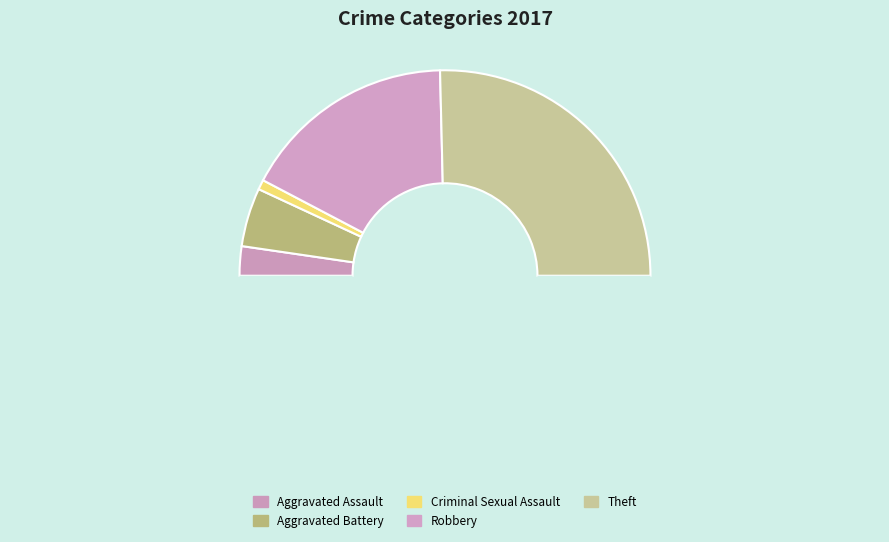

Count the number of slices in the pie.

6